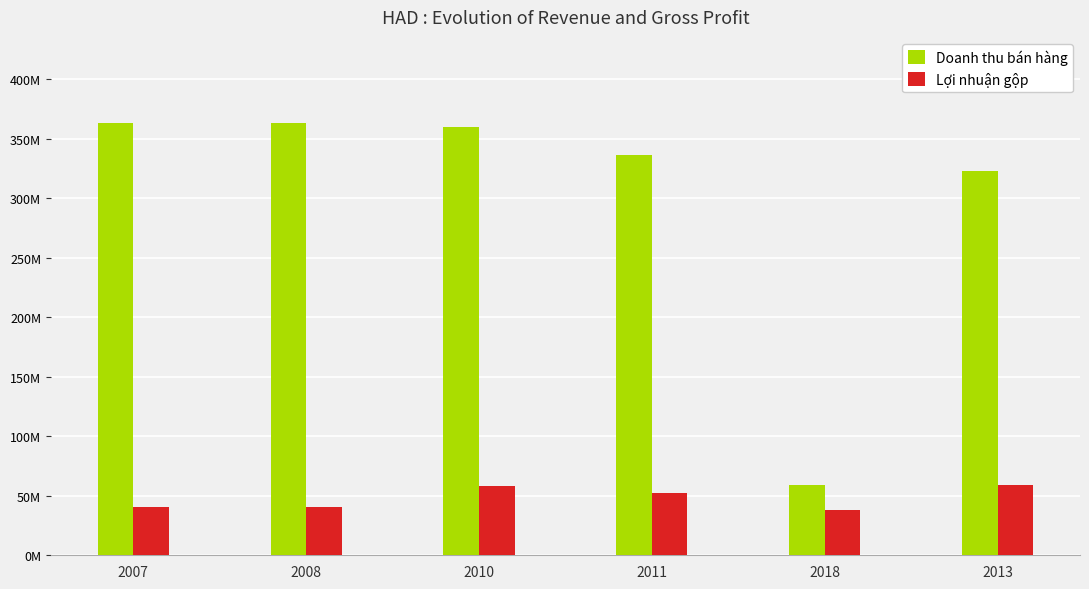

Are the bars horizontal?

No